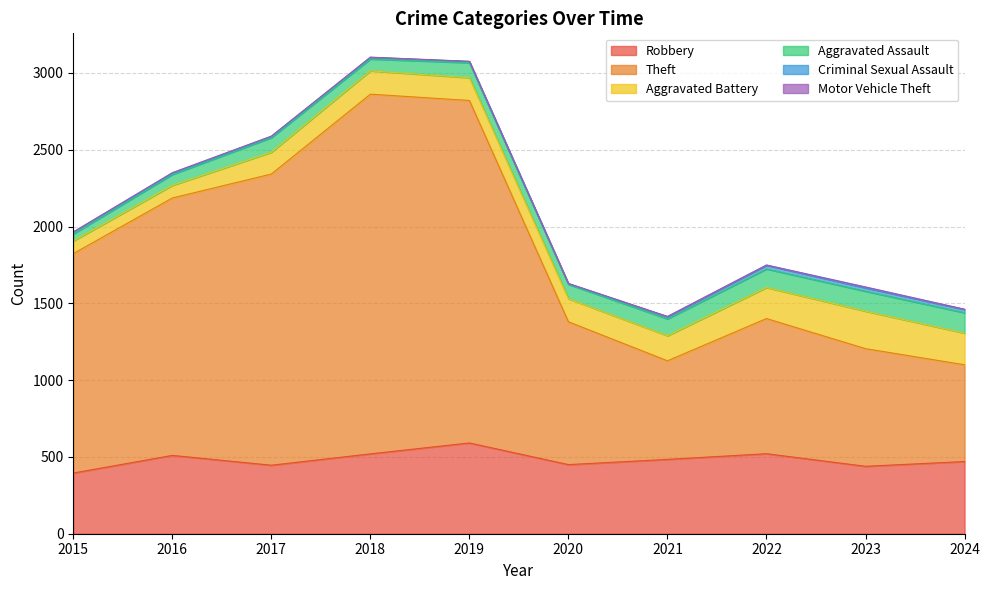

At which category does Theft reach its first local valley?

2021